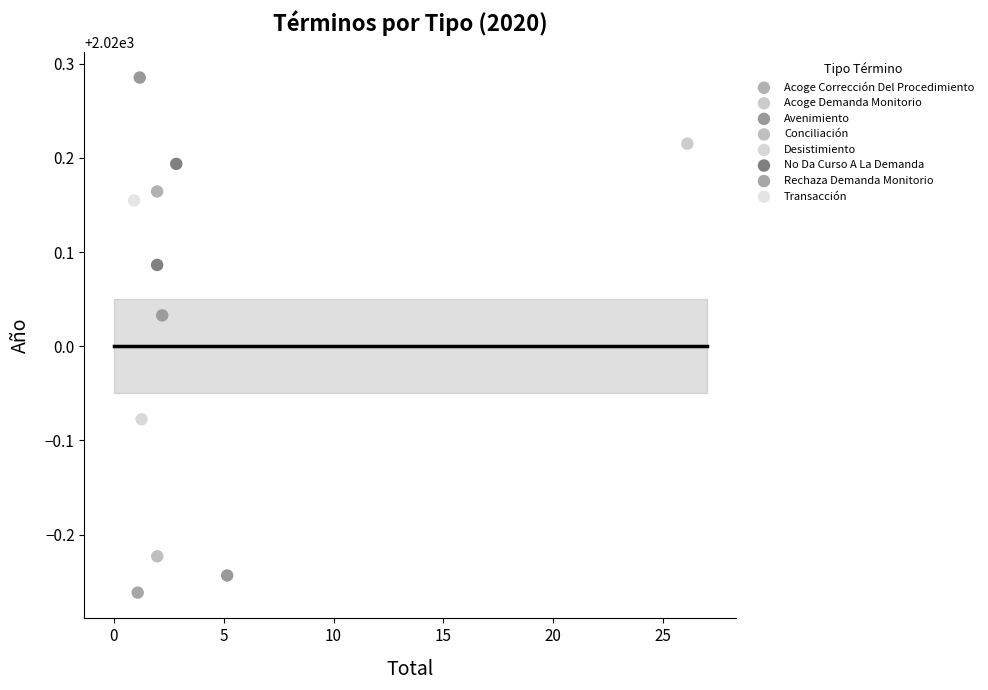

Which series reaches the minimum Y coordinate?

Rechaza Demanda Monitorio